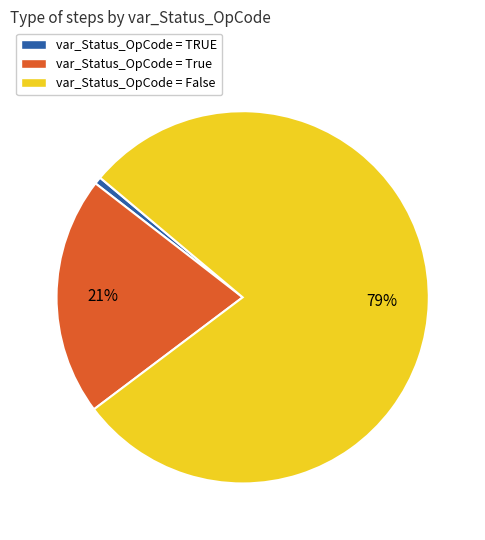

Combined, do var_Status_OpCode = True and var_Status_OpCode = False account for over 50%?

Yes